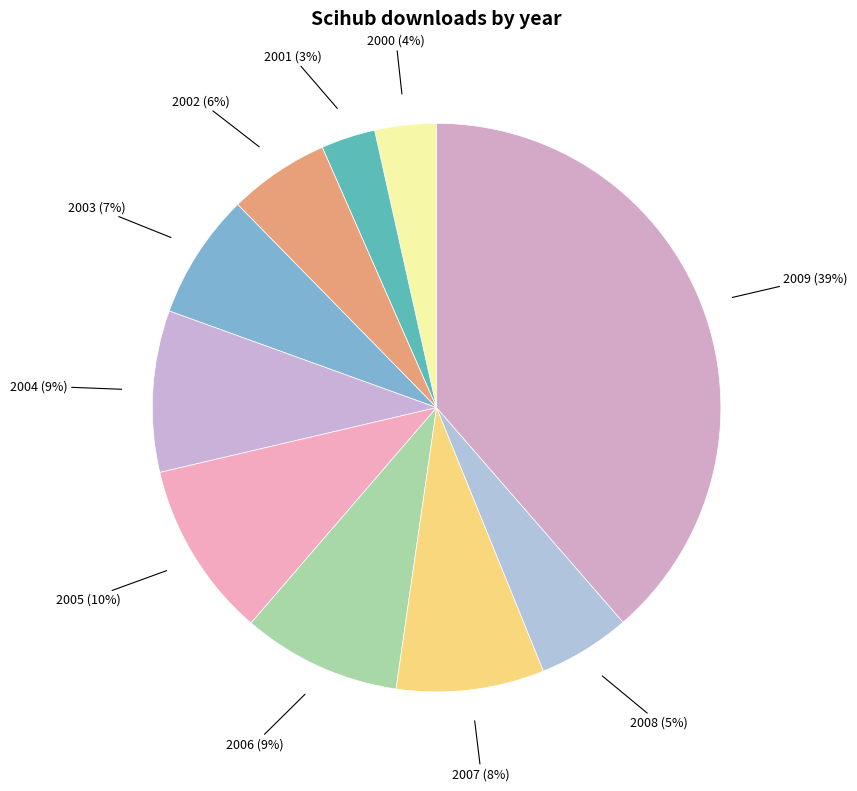

Combined, do 2004 and 2007 account for over 50%?

No